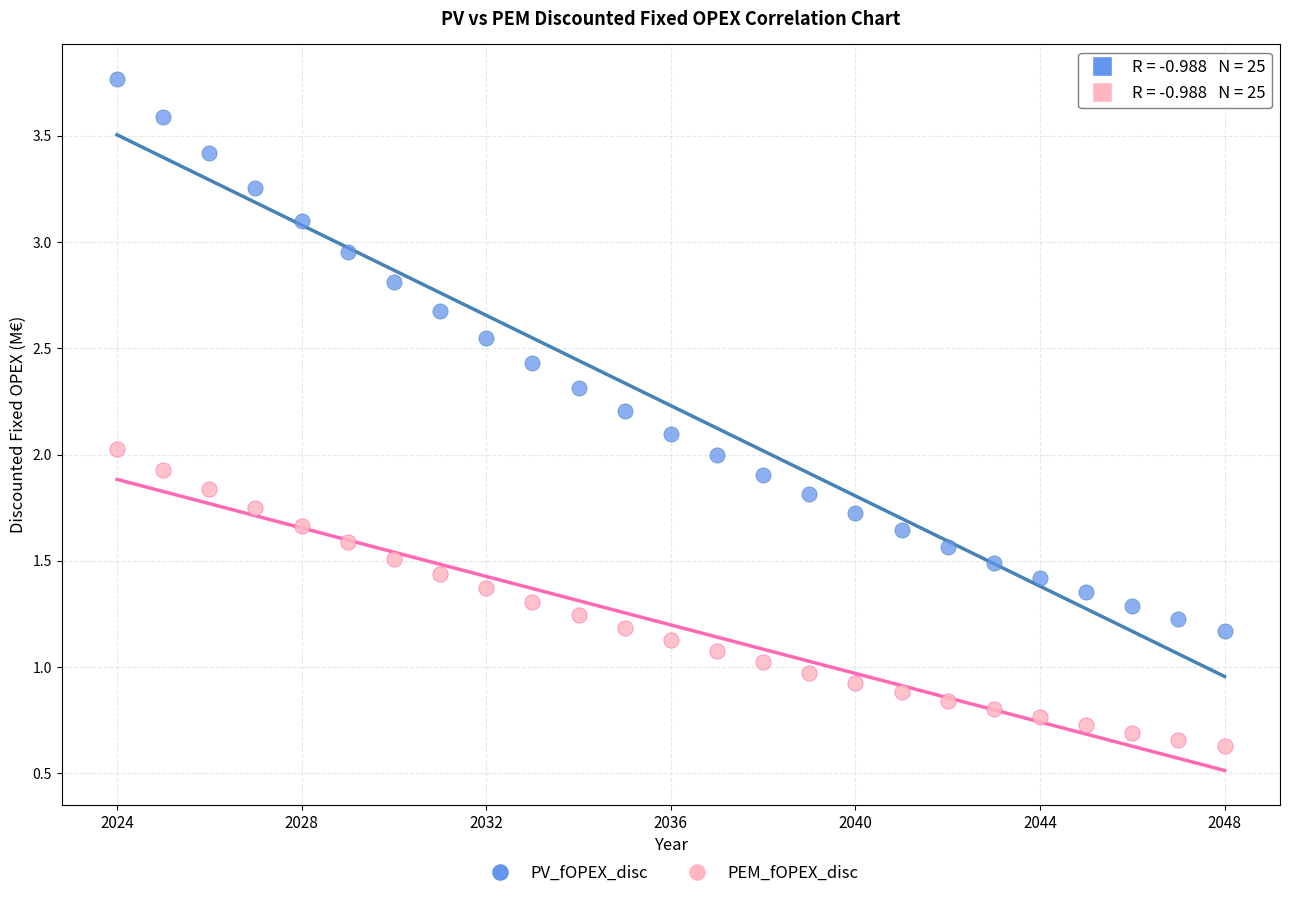

Which series has the widest spread of Y values?

PV_fOPEX_disc